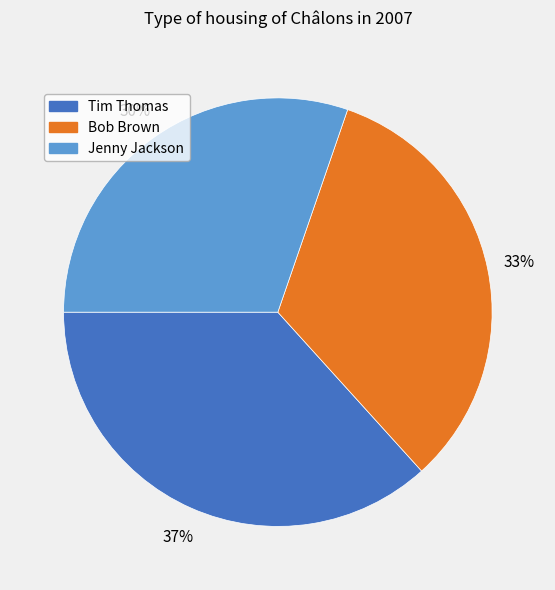

Which category has the smallest portion of the pie?

Jenny Jackson